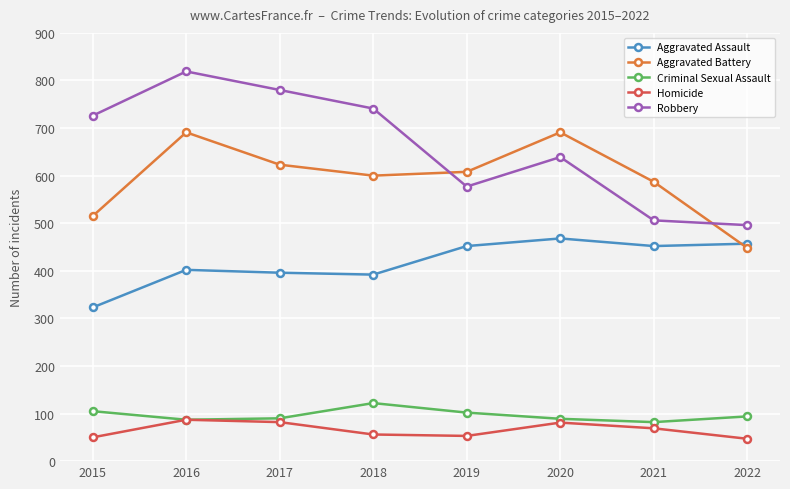

The Criminal Sexual Assault series shows 180 at 2019. True or false?

False